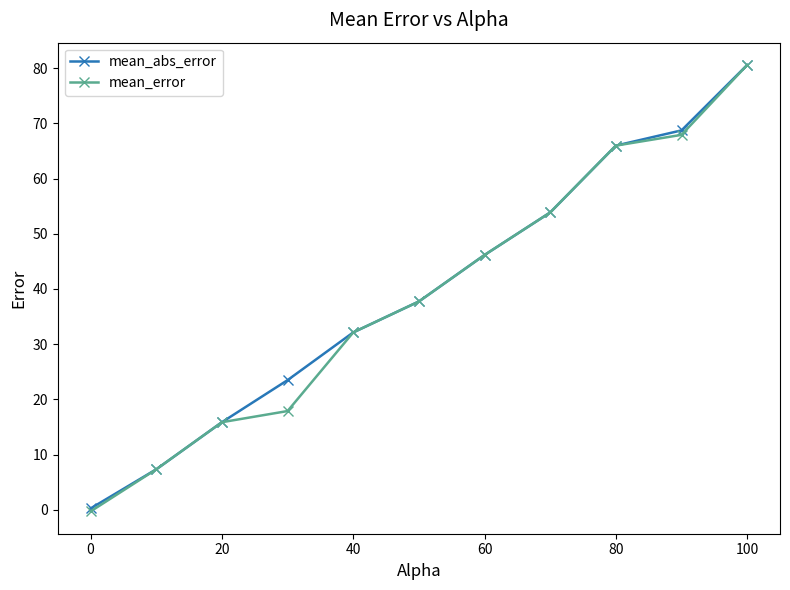

At how many categories does at least one series exceed 31?

7